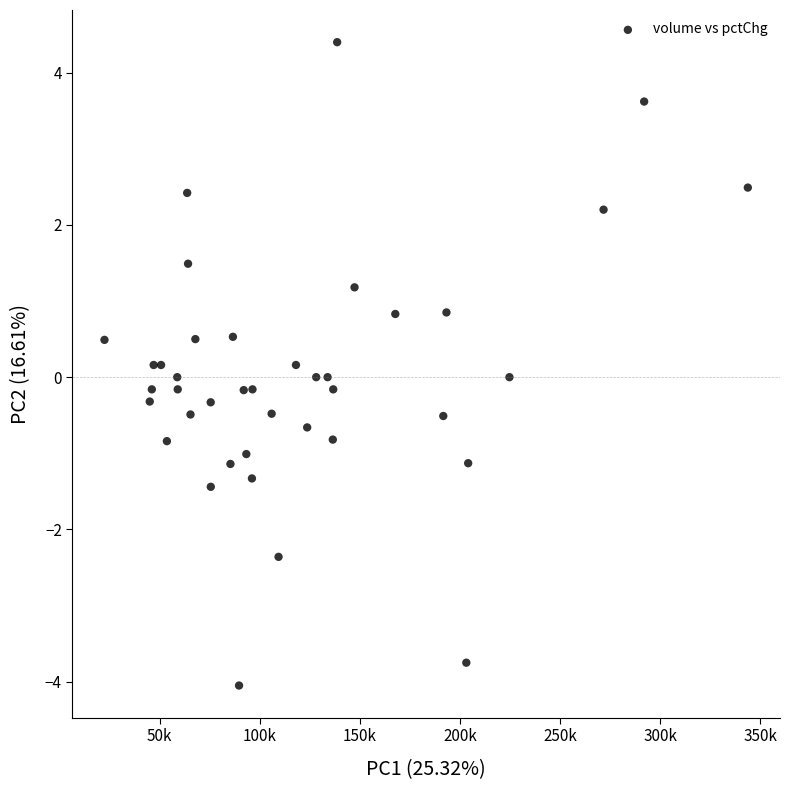

What is the range of X values (max minus min)?

321417.0